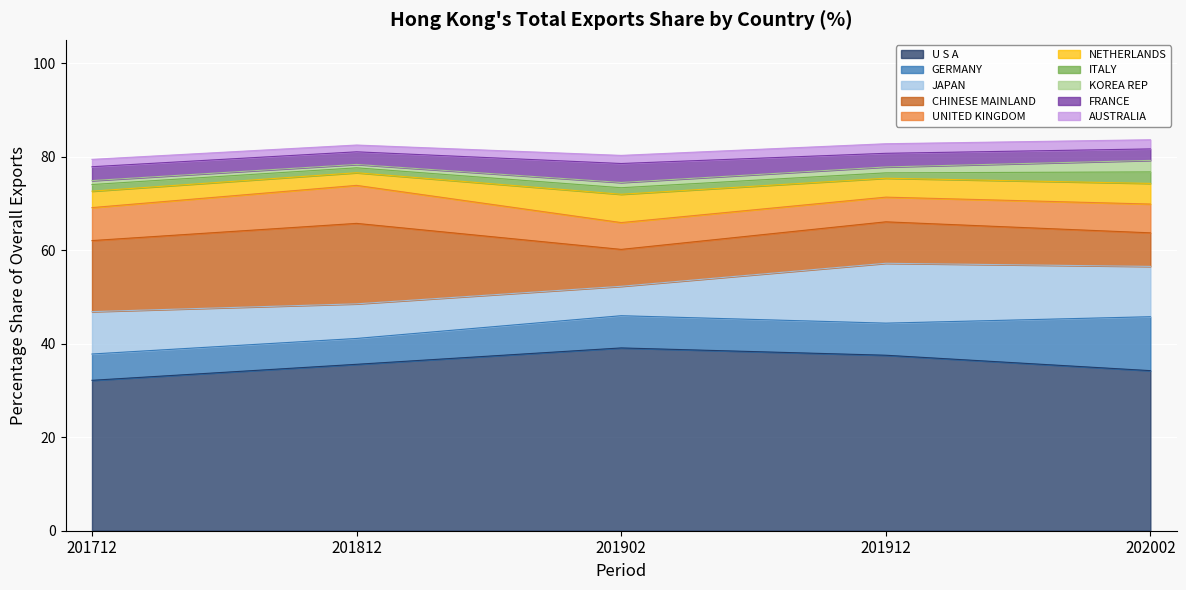

What is the difference between the maximum and minimum values in the 201812_% Share series?

34.9